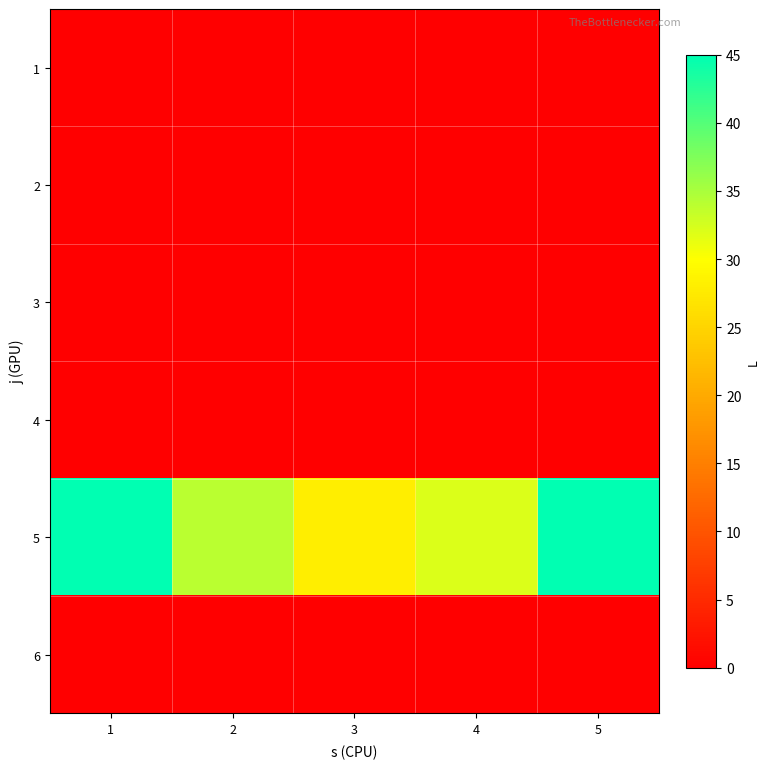

Reading left to right, what are all the values shown in this chart?

1: 1=0	2=0	3=0	4=0	5=0
2: 1=0	2=0	3=0	4=0	5=0
3: 1=0	2=0	3=0	4=0	5=0
4: 1=0	2=0	3=0	4=0	5=0
5: 1=45	2=34	3=28	4=32	5=45
6: 1=0	2=0	3=0	4=0	5=0